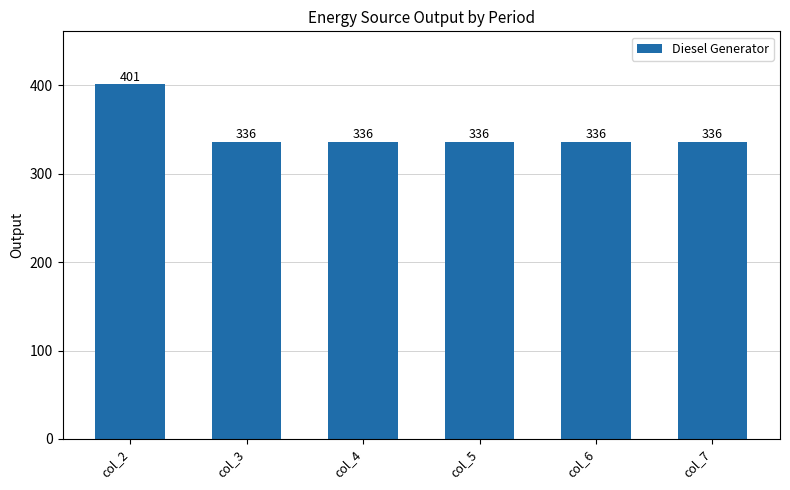

At which category does the chart reach its peak across all series?

col_2